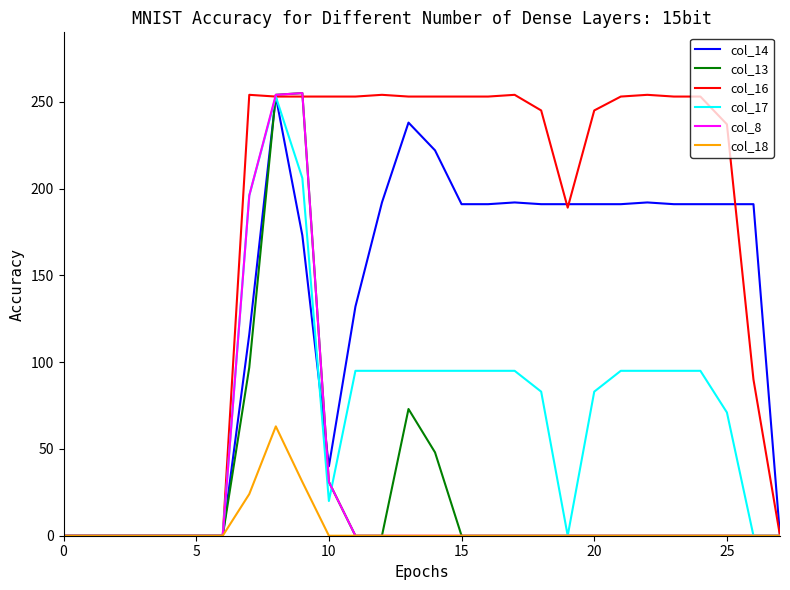

What is the maximum value shown in the chart?

255